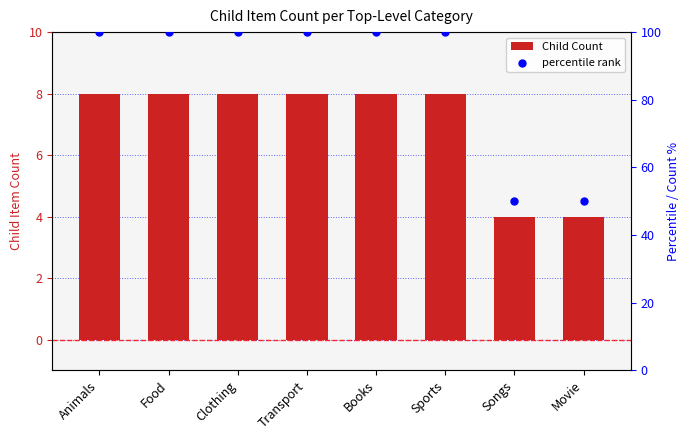

At which category is the sum across all series the highest?

Animals